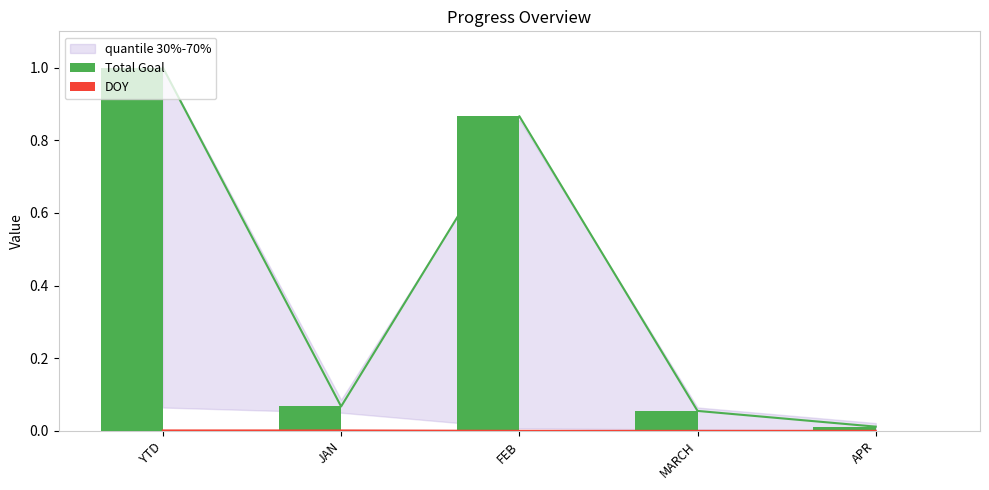

At which category is the sum across all series the highest?

YTD